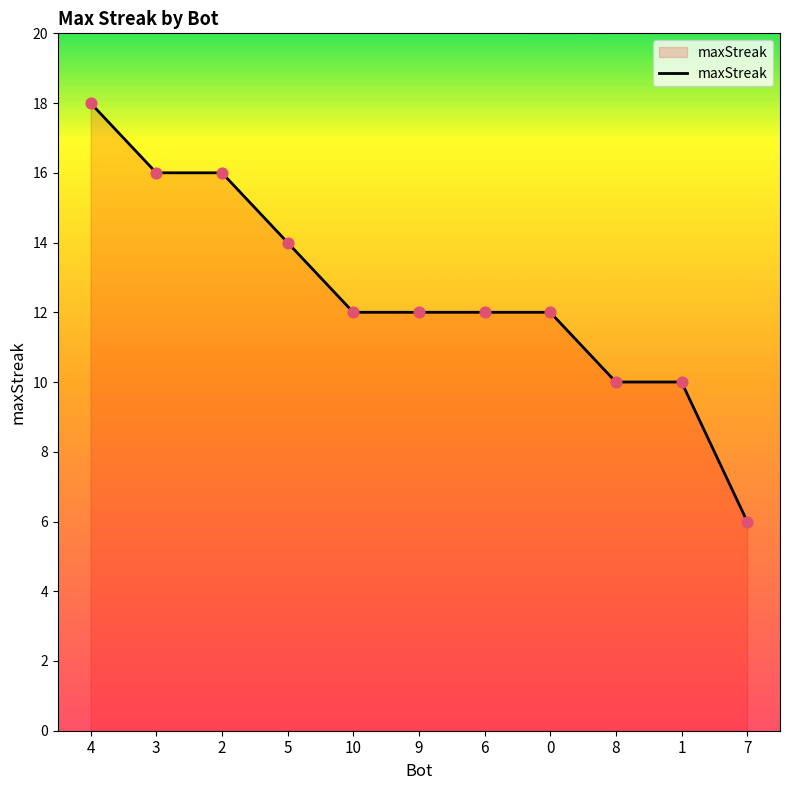

Between 6 and 3, which is larger?

3